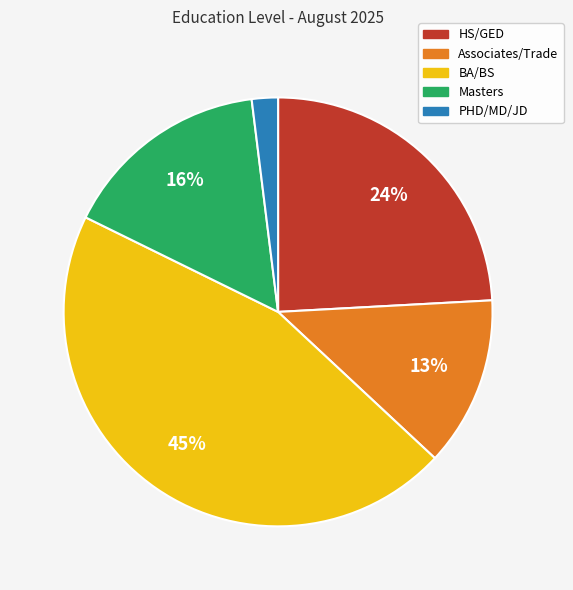

True or false: BA/BS accounts for 45% of the total.

True